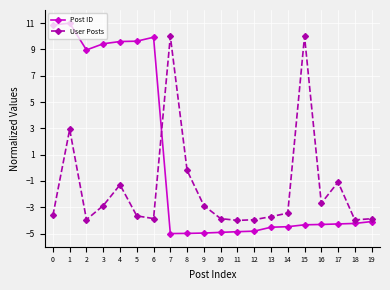

What is the difference between the Post ID values at 10 and 5?

14.5